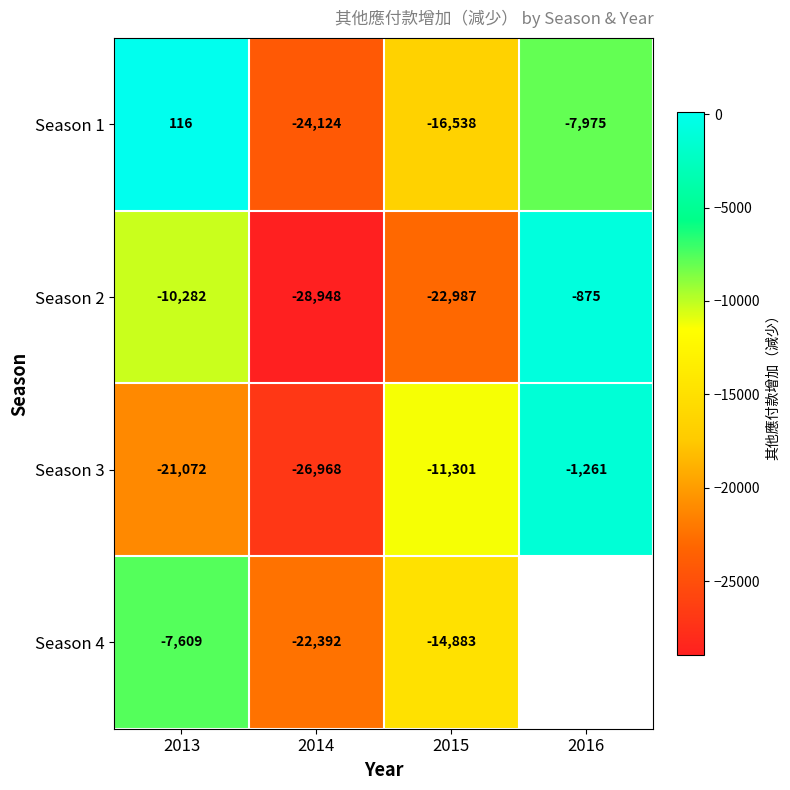

How many values in the Season 1 series are below -7975?

2